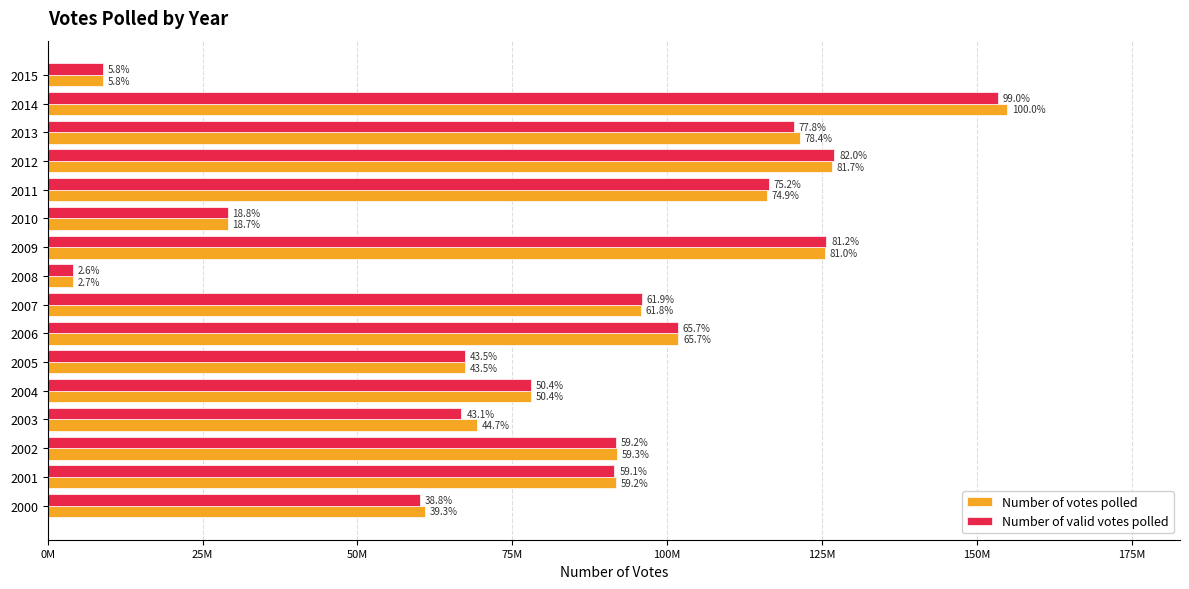

Which series has the widest spread of values?

Number of votes polled